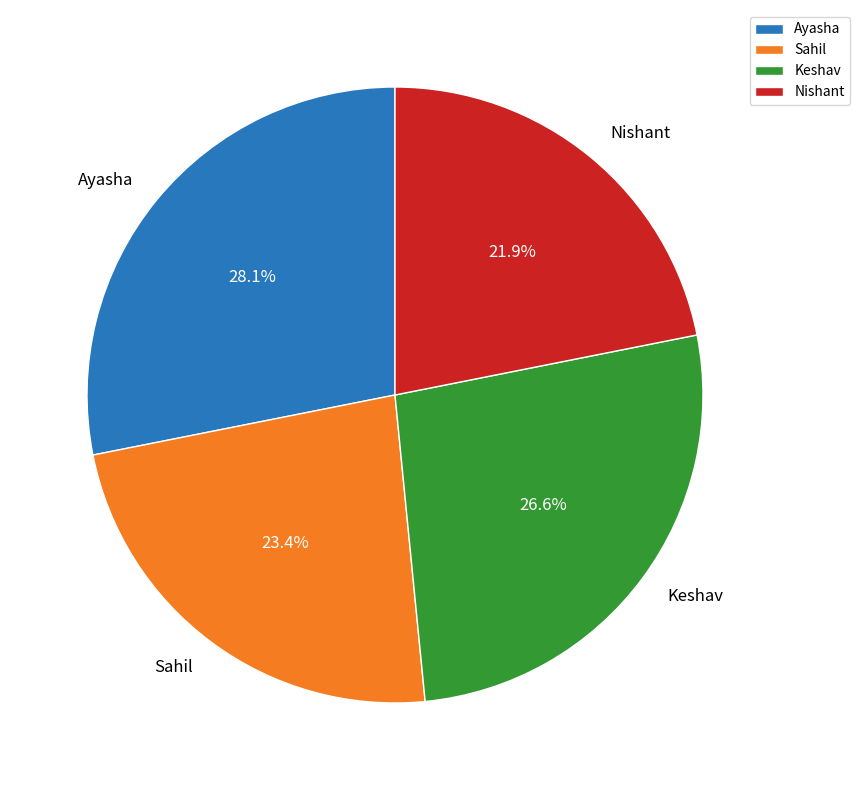

The Keshav slice represents 27% of the pie. True or false?

True